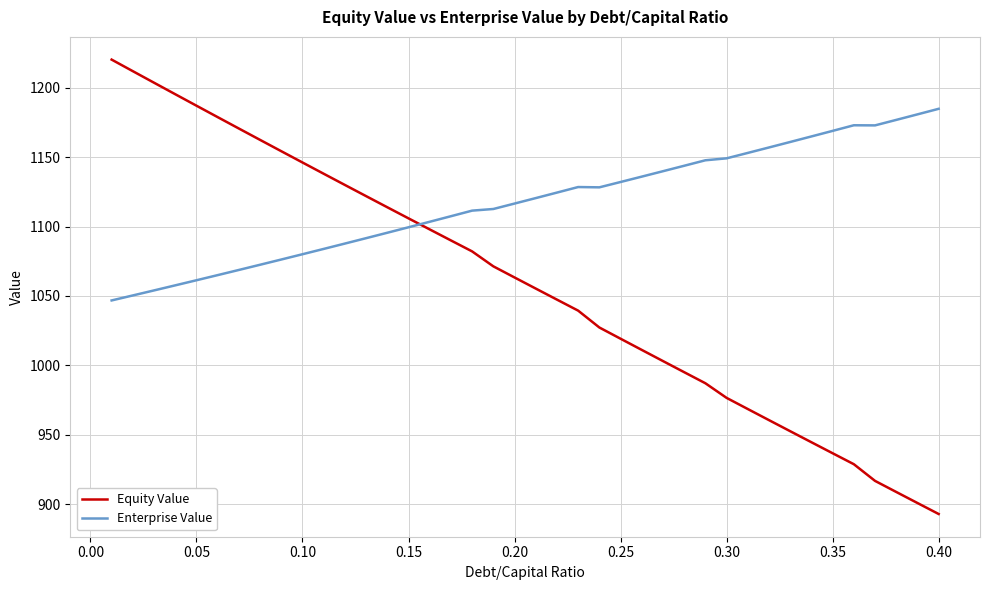

Which series has the largest total across all categories?

Enterprise Value